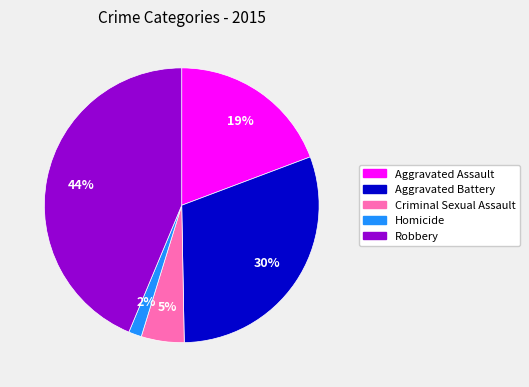

Between Aggravated Battery and Homicide, which is larger?

Aggravated Battery